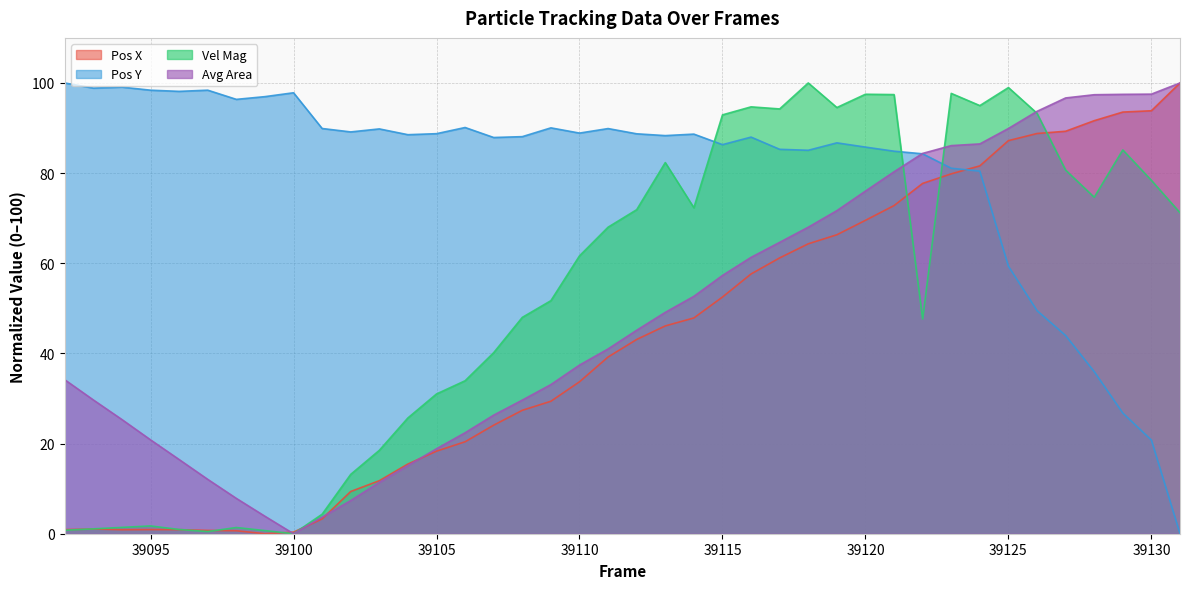

What is the difference between the second highest and minimum values in the Vel Mag series?

99.0